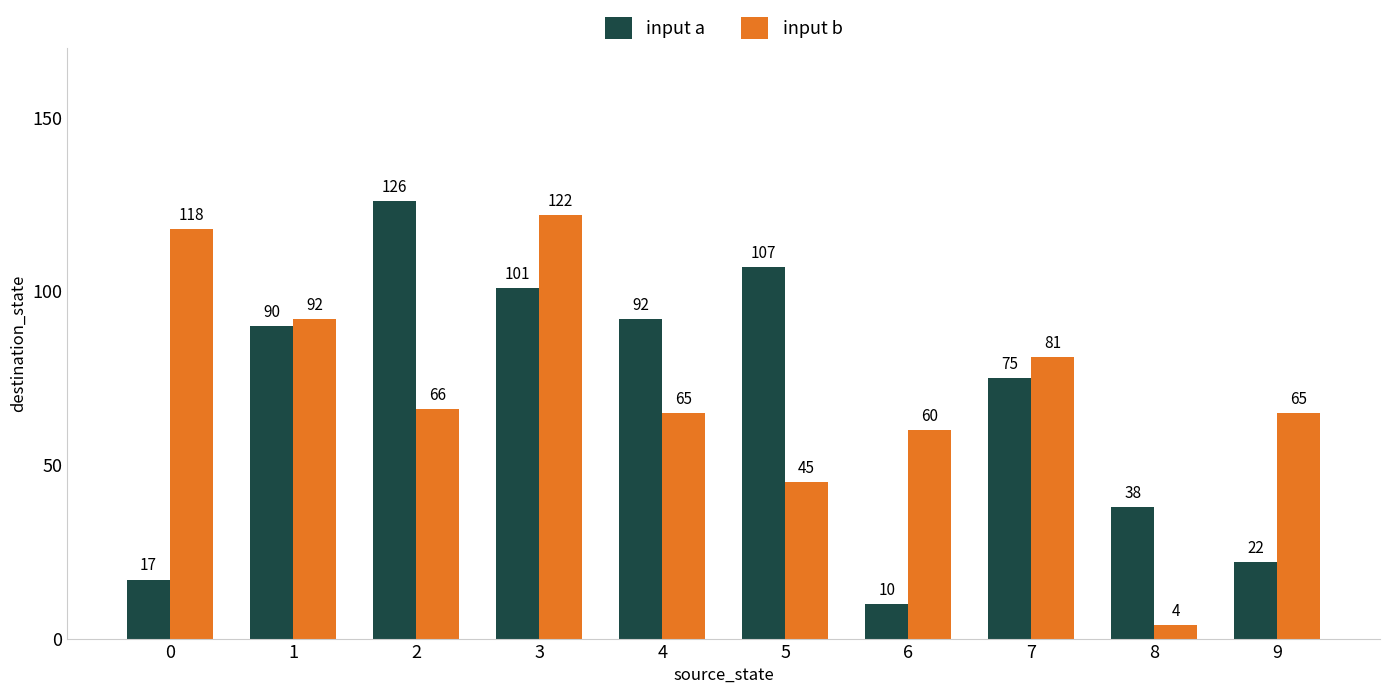

What is the highest value of the input b series?

122